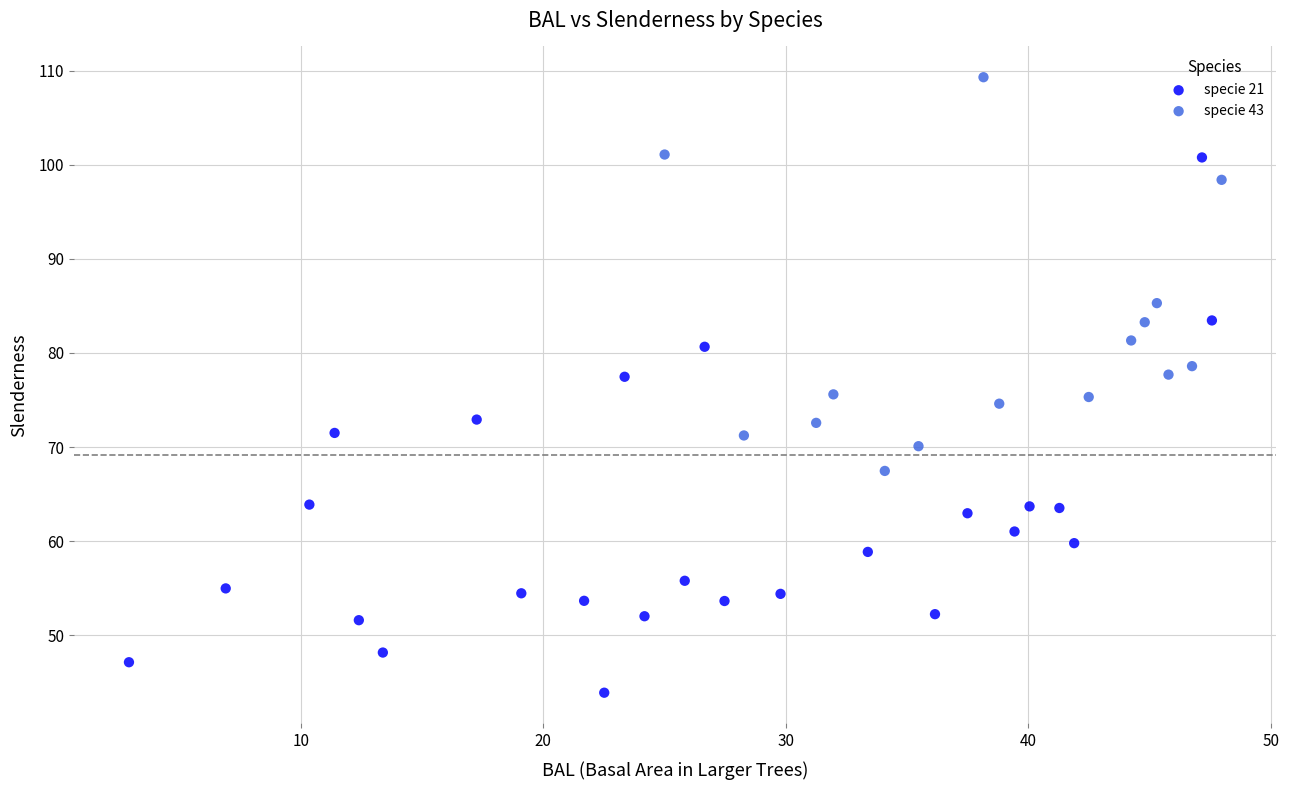

Which series has the largest Y range (max minus min)?

specie 21